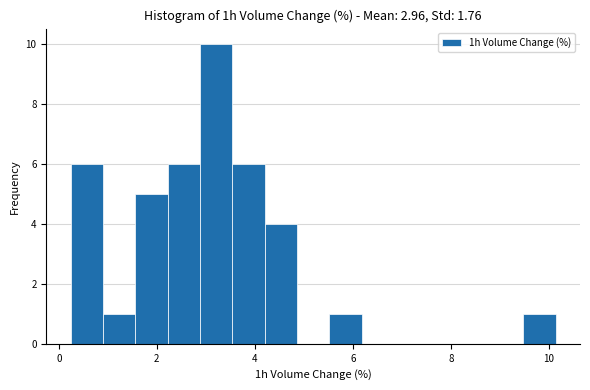

Around what value on the x-axis is the tallest bar? Give the approximate position of its centre, as read against the axis.

3.2